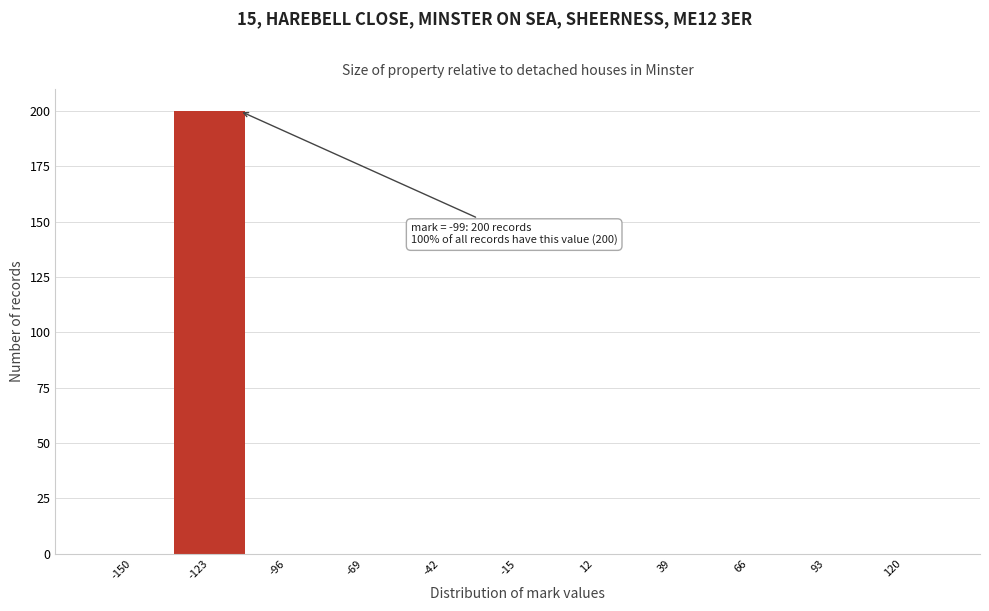

Reading right to left, what are all the values shown in this chart?

120=0	93=0	66=0	39=0	12=0	-15=0	-42=0	-69=0	-96=0	-123=200	-150=0